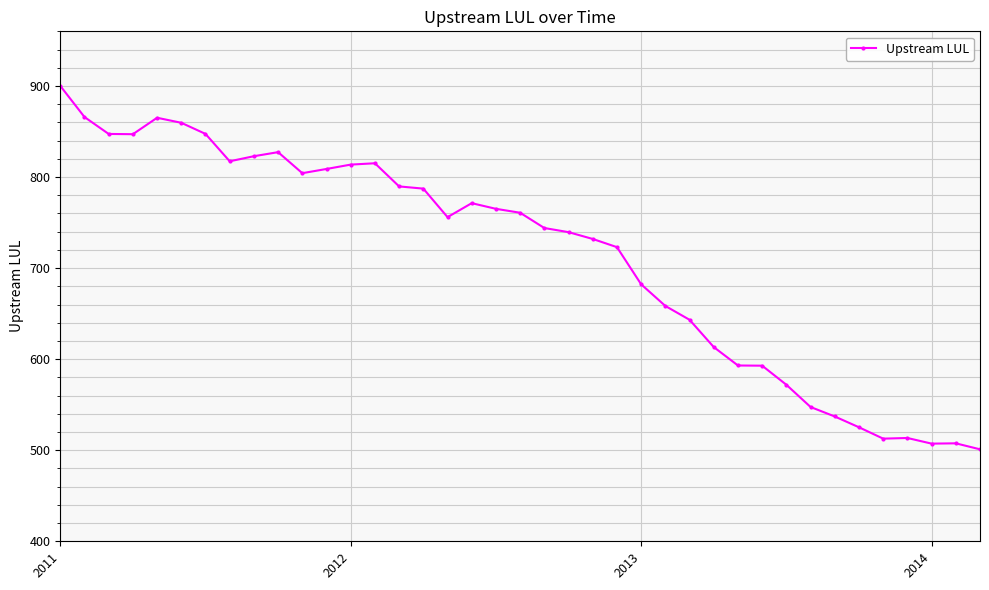

What is the maximum value shown in the chart?

900.1